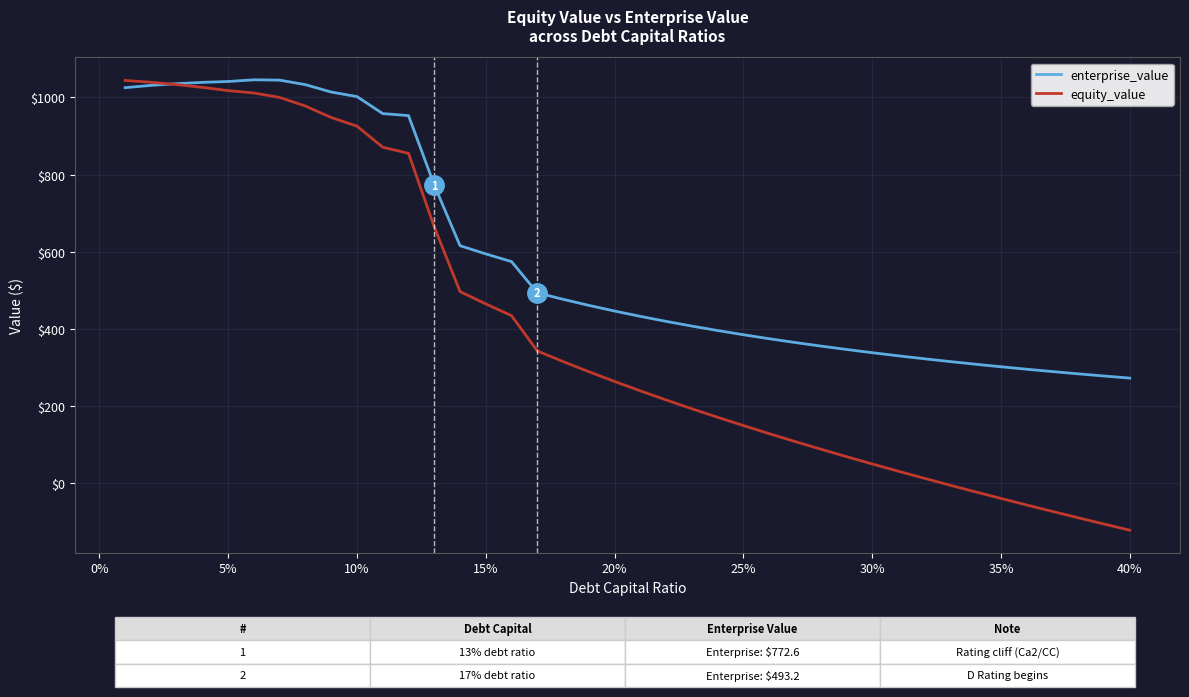

Which series has the largest range (max minus min)?

equity_value